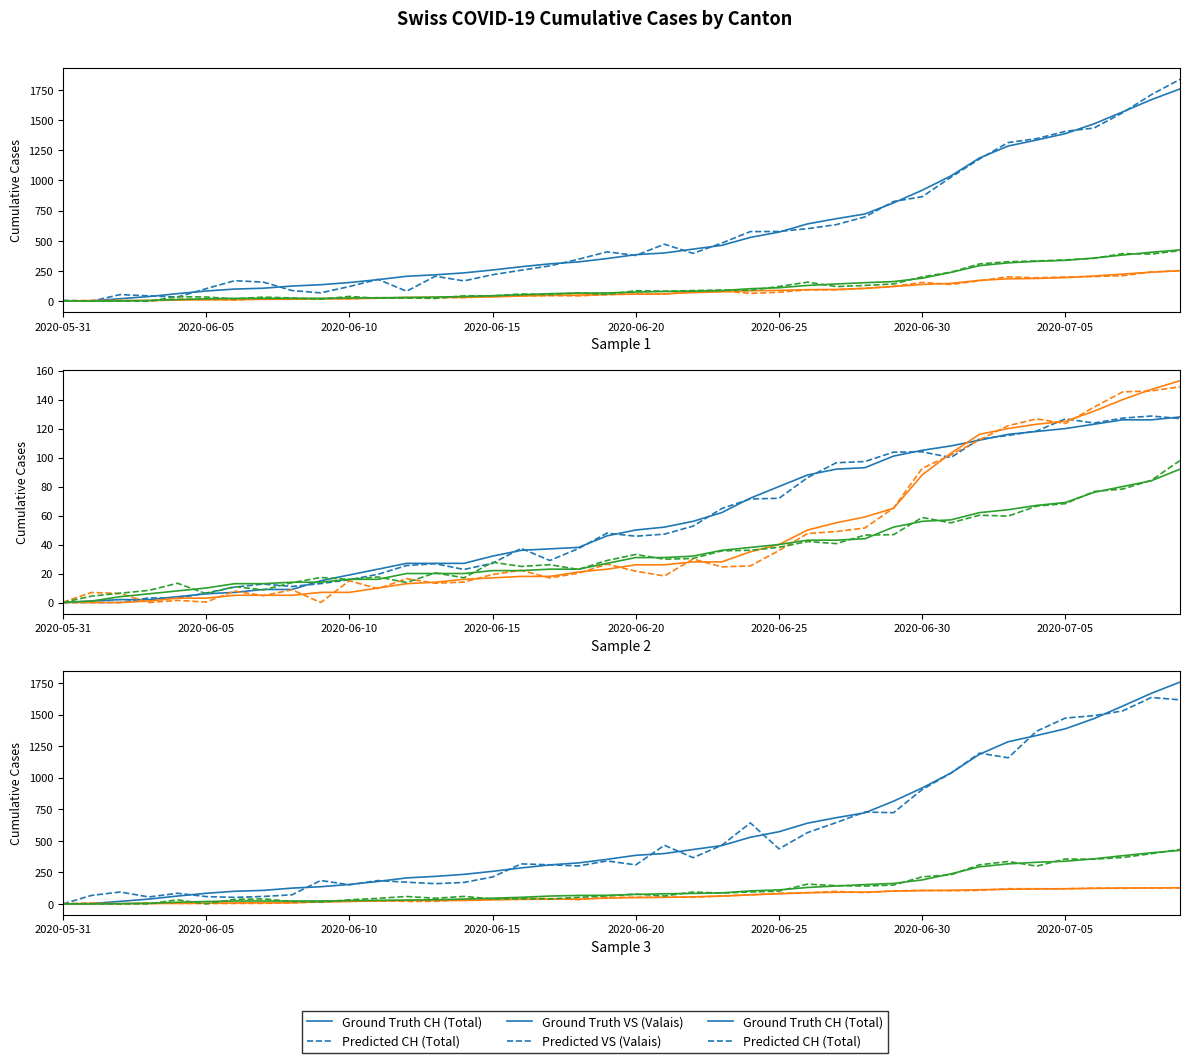

True or false: GE has a value of 92 at 2020-07-09.

True